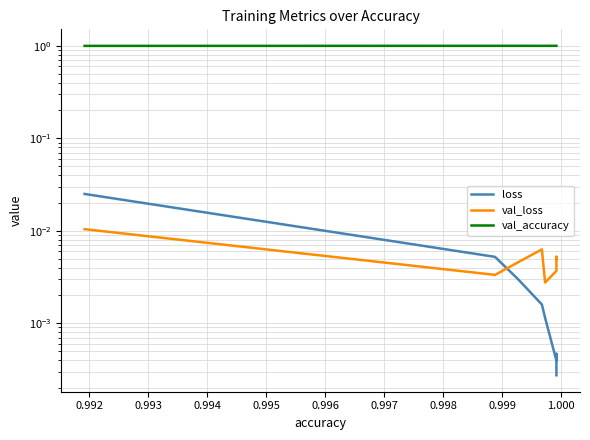

True or false: val_loss and val_accuracy cross at least once.

False